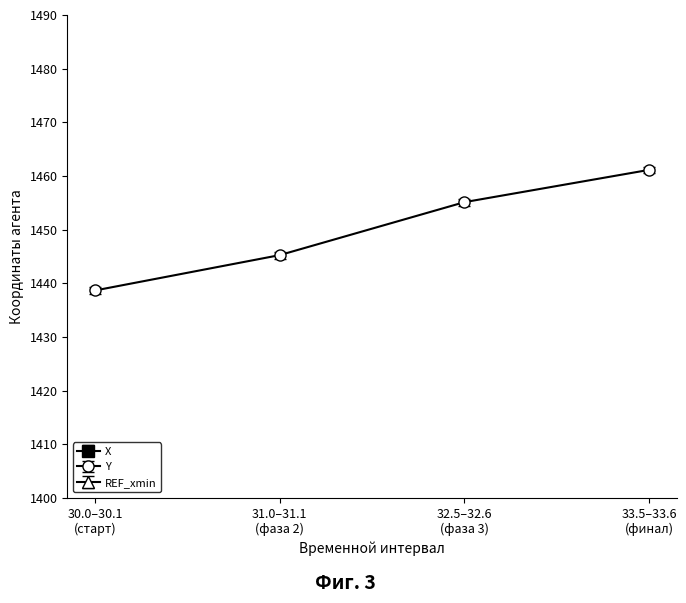

True or false: Y has more than 2 interior local peaks.

False